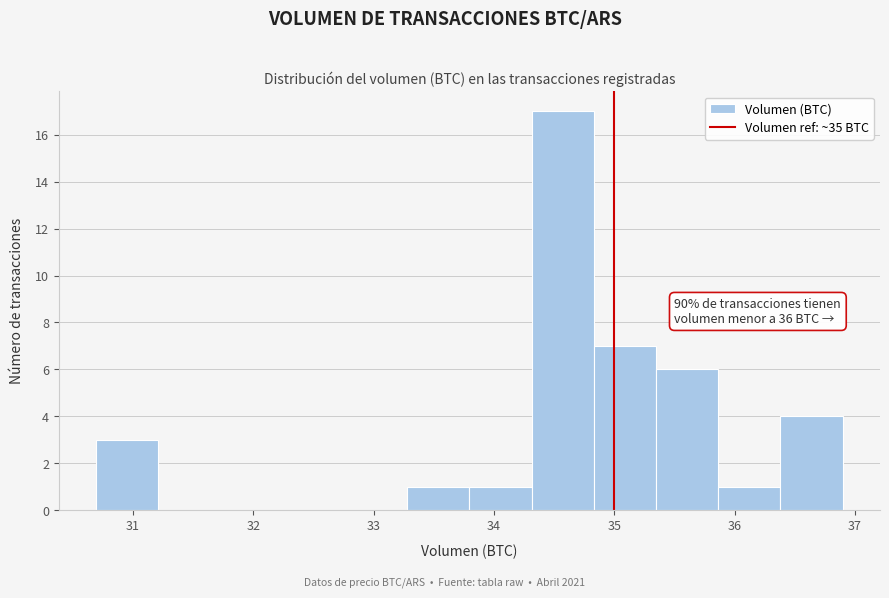

Over which range of the x-axis is the bar tallest?

34.3 to 34.8